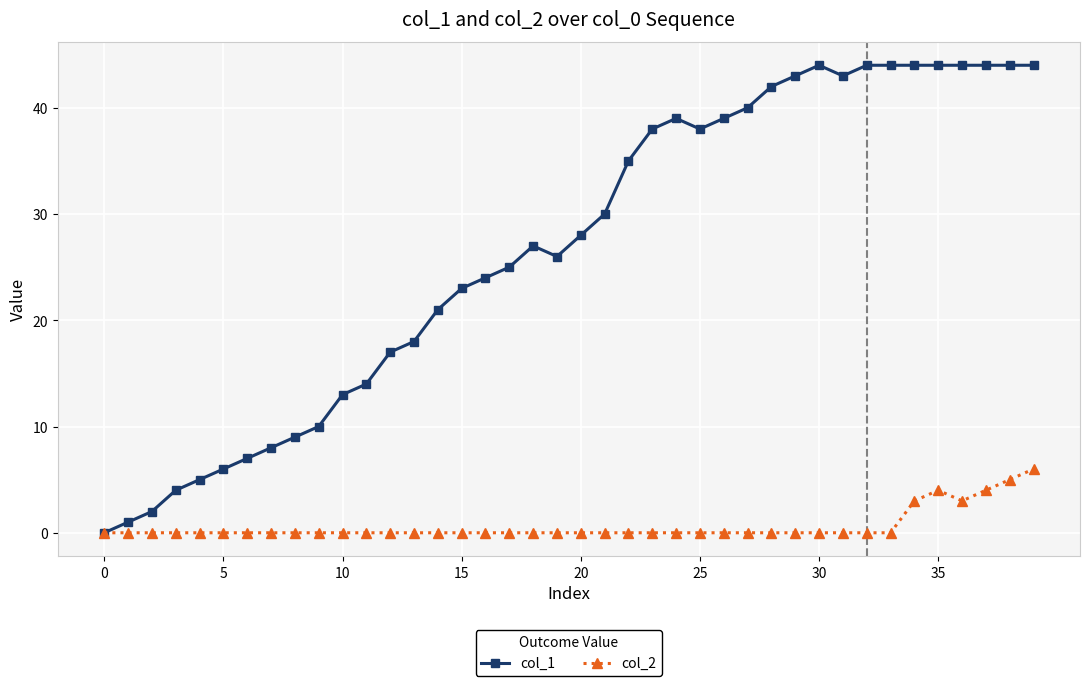

Does the chart have visible grid lines?

Yes